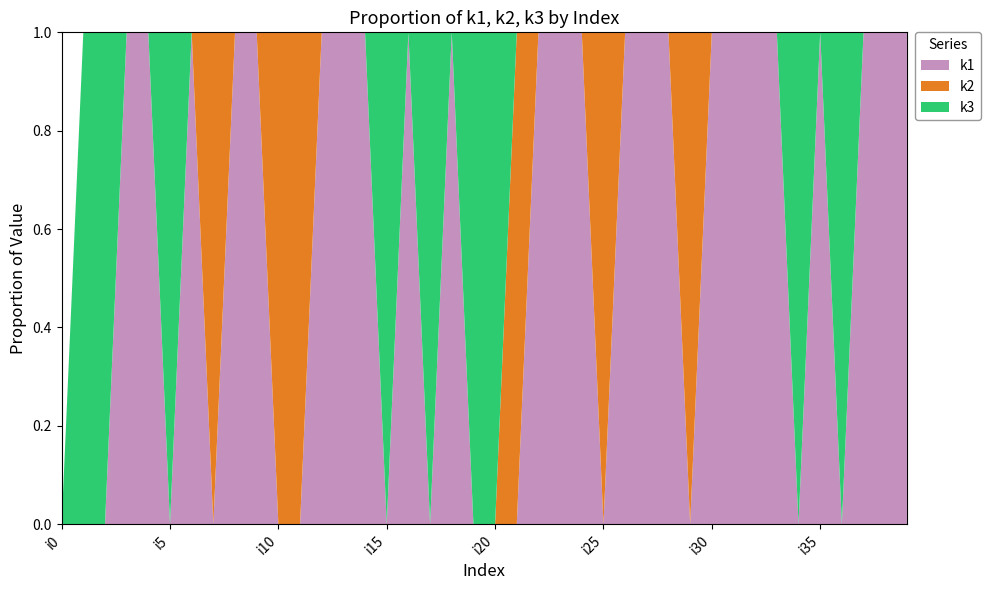

Reading left to right, list all the values displayed in this chart.

k1: i0=0	i1=0	i2=0	i3=5	i4=2	i5=0	i6=3	i7=0	i8=3	i9=1	i10=0	i11=0	i12=2	i13=2	i14=1	i15=0	i16=2	i17=0	i18=2	i19=0	i20=0	i21=0	i22=2	i23=4	i24=4	i25=0	i26=3	i27=5	i28=4	i29=0	i30=1	i31=2	i32=5	i33=1	i34=0	i35=4	i36=0	i37=3	i38=4	i39=1
k2: i0=0	i1=0	i2=0	i3=0	i4=0	i5=0	i6=0	i7=3	i8=0	i9=0	i10=2	i11=5	i12=0	i13=0	i14=0	i15=0	i16=0	i17=0	i18=0	i19=0	i20=0	i21=4	i22=0	i23=0	i24=0	i25=5	i26=0	i27=0	i28=0	i29=2	i30=0	i31=0	i32=0	i33=0	i34=0	i35=0	i36=0	i37=0	i38=0	i39=0
k3: i0=0	i1=1	i2=3	i3=0	i4=0	i5=5	i6=0	i7=0	i8=0	i9=0	i10=0	i11=0	i12=0	i13=0	i14=0	i15=2	i16=0	i17=4	i18=0	i19=2	i20=1	i21=0	i22=0	i23=0	i24=0	i25=0	i26=0	i27=0	i28=0	i29=0	i30=0	i31=0	i32=0	i33=0	i34=5	i35=0	i36=2	i37=0	i38=0	i39=0